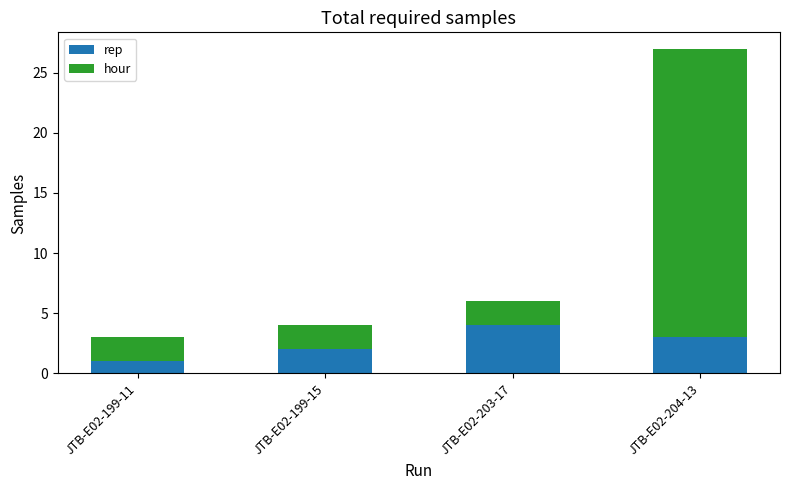

List the labels in order of rep value, largest first.

JTB-E02-203-17, JTB-E02-204-13, JTB-E02-199-15, JTB-E02-199-11